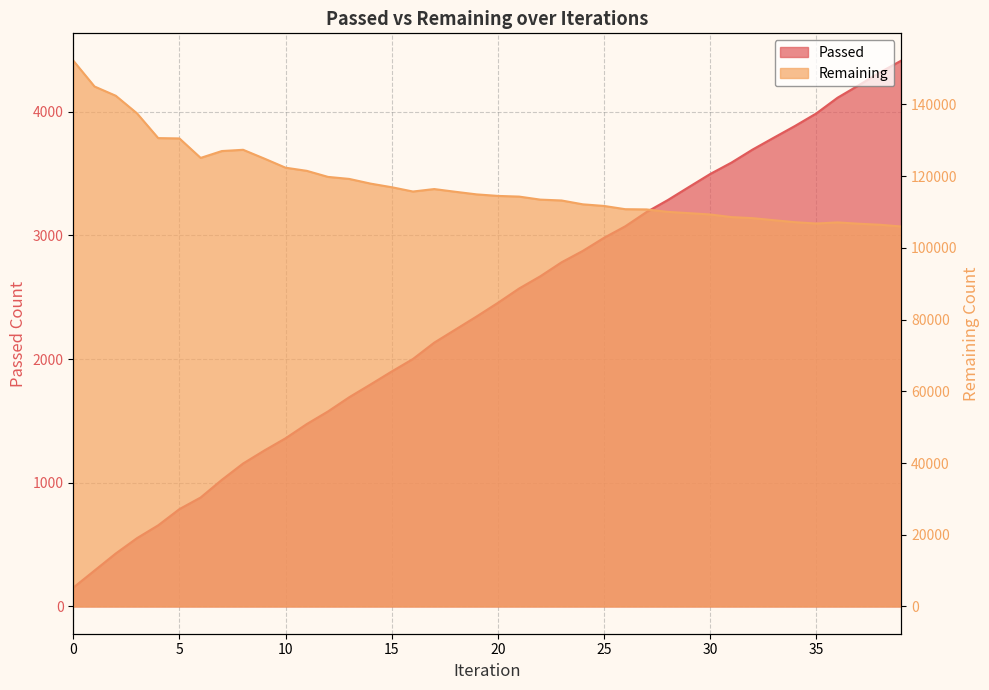

Which series has the largest total across all categories?

Remaining